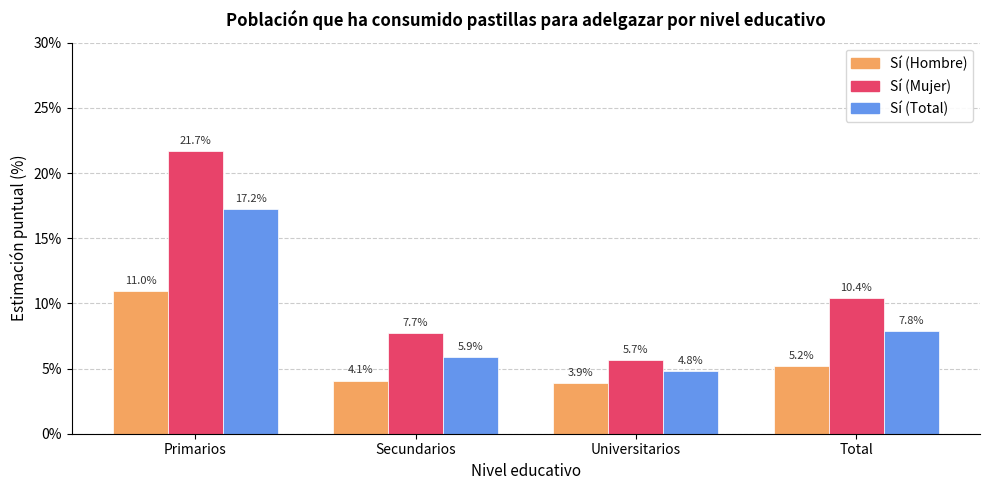

How many groups of bars are there?

4